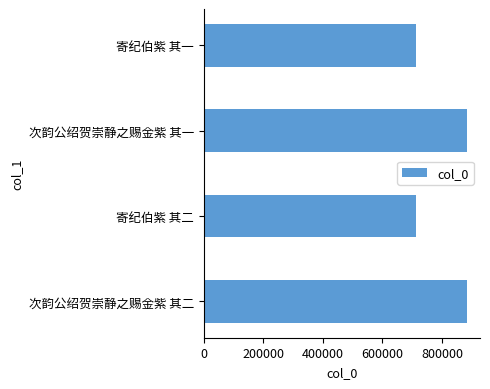

The value at 寄纪伯紫 其一 is 714660. True or false?

True